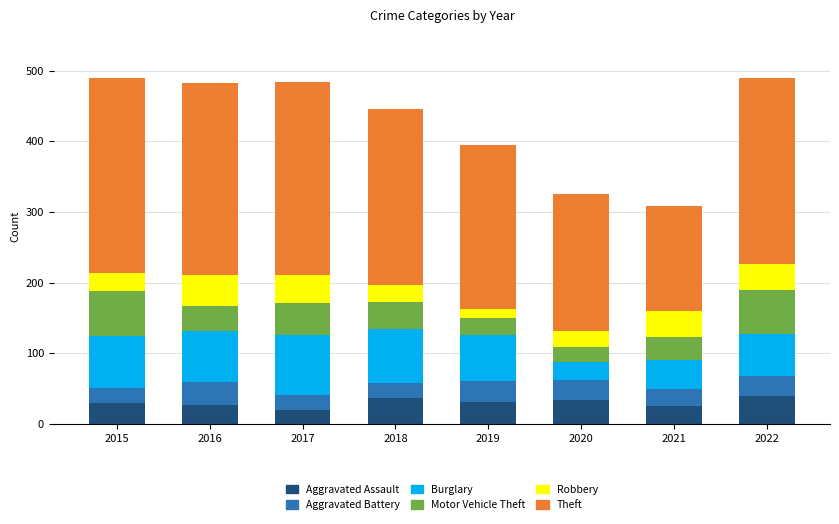

What is the total value across all series at 2016?

483